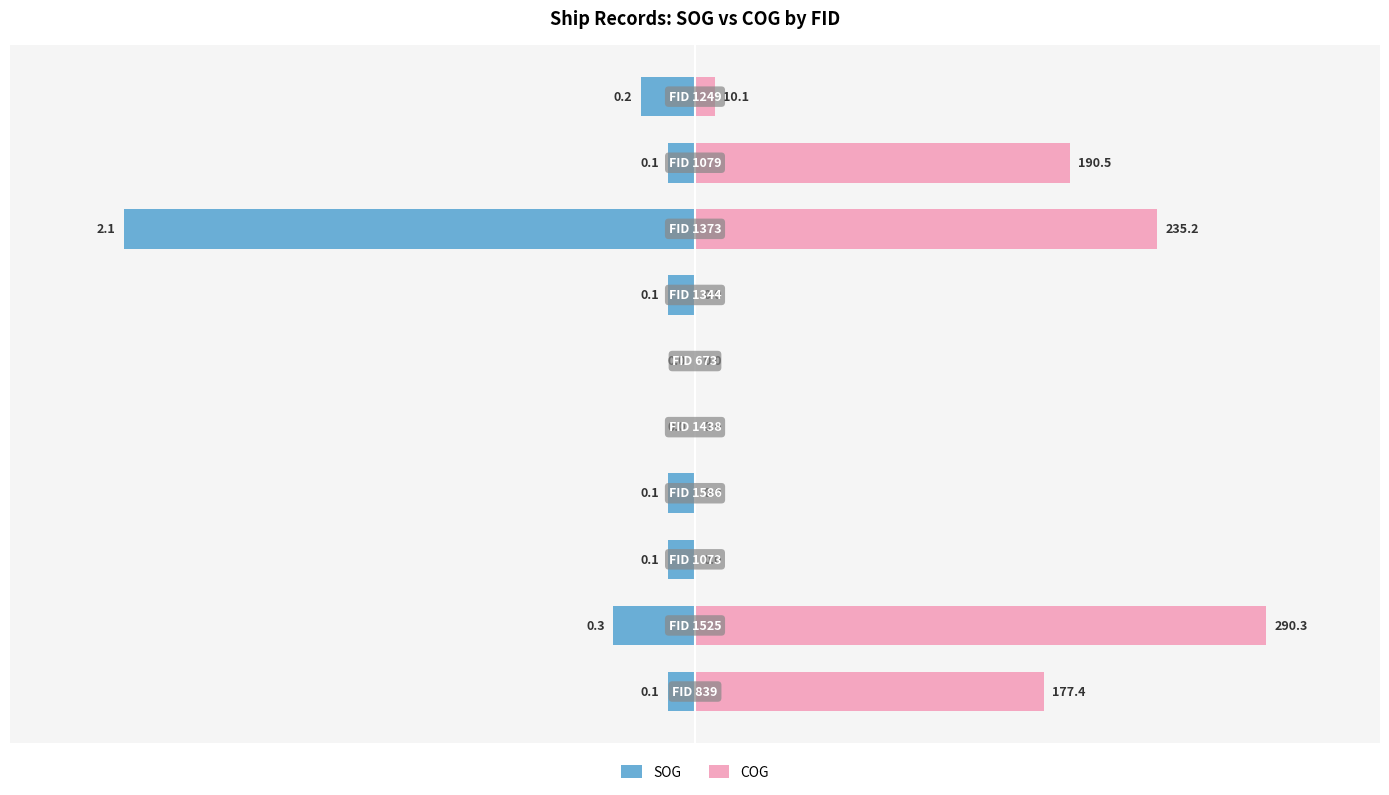

True or false: SOG has a value of -2.6 at 0.

False